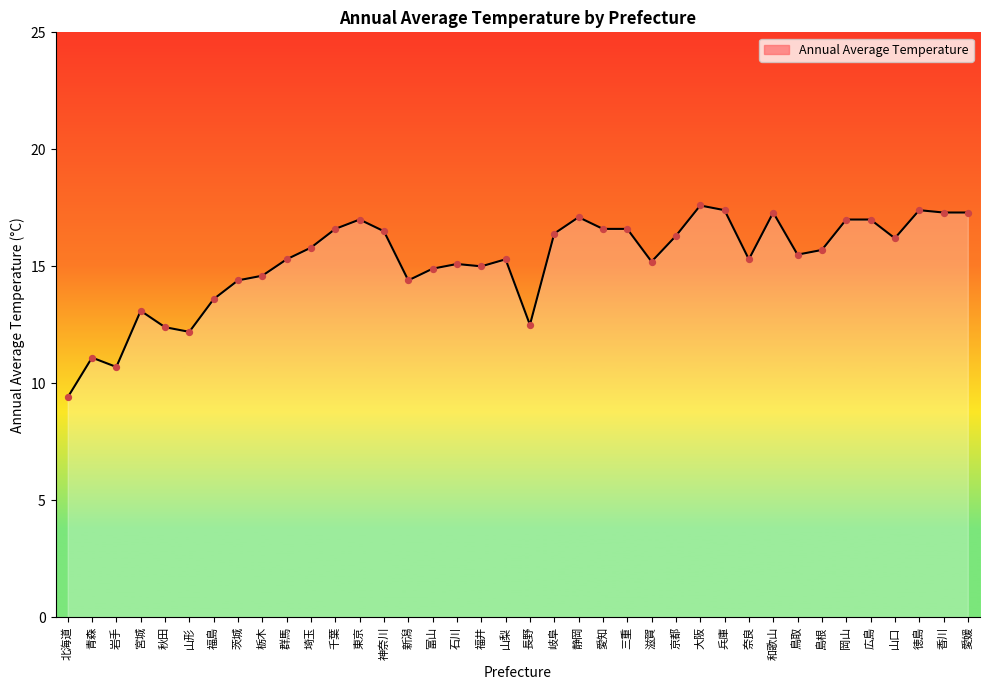

What is the change in value from 東京 to 山口?

-0.8